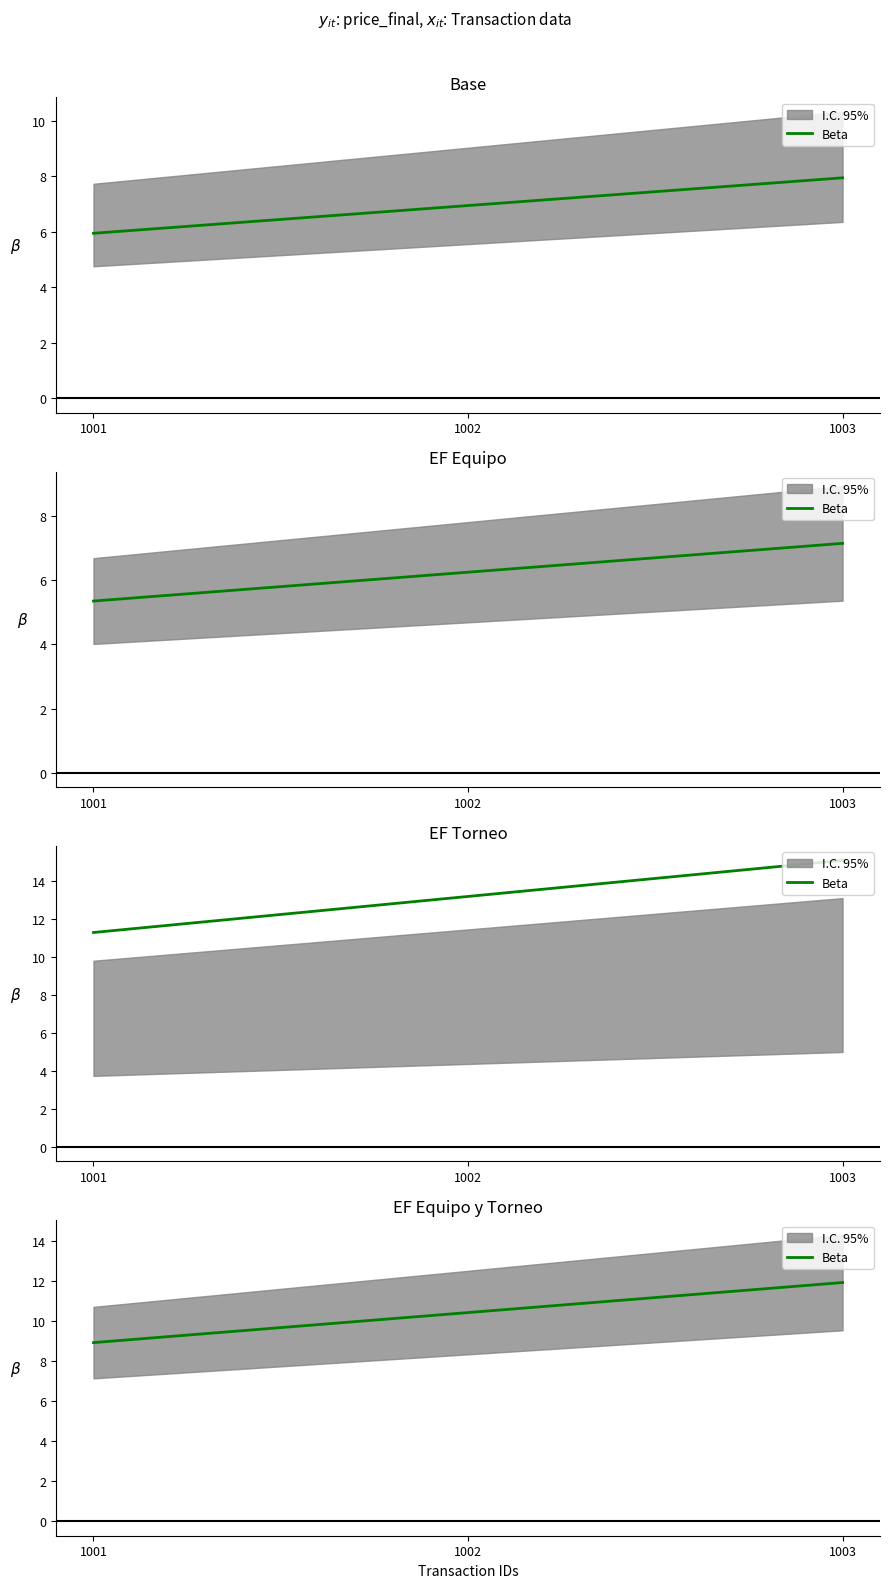

What is the difference between the maximum and second lowest values?

1.5